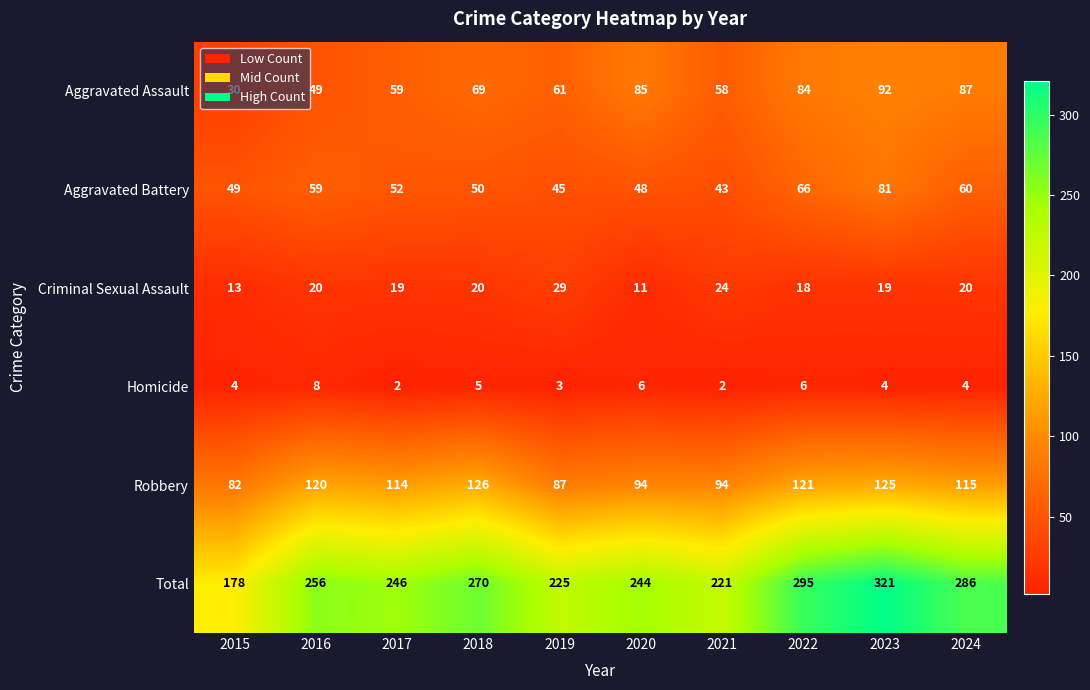

How many categories are shown in the chart?

10